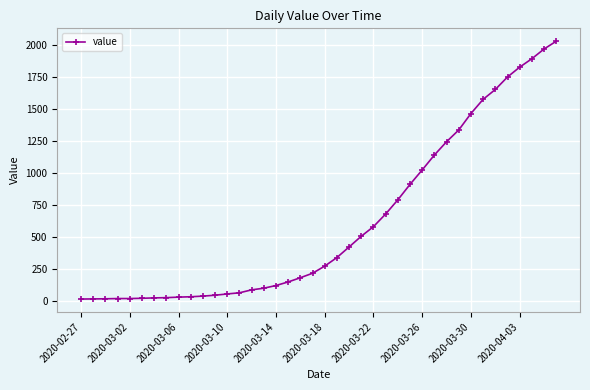

What is the difference between the second highest and minimum values?

1958